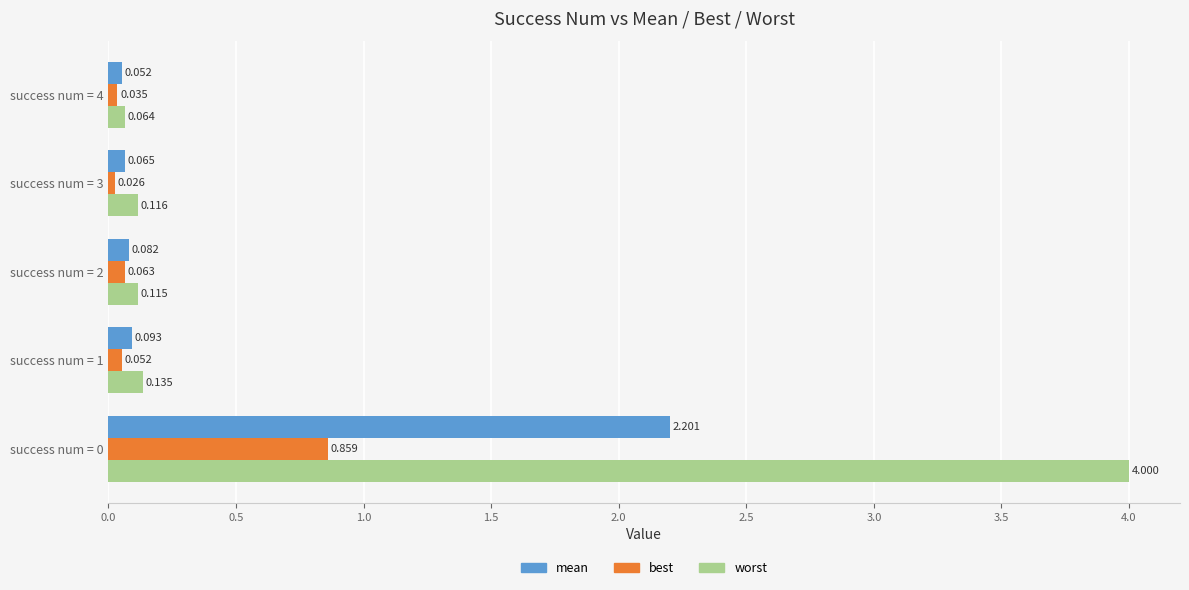

At success num = 1, list the series in order from smallest to largest.

best, mean, worst